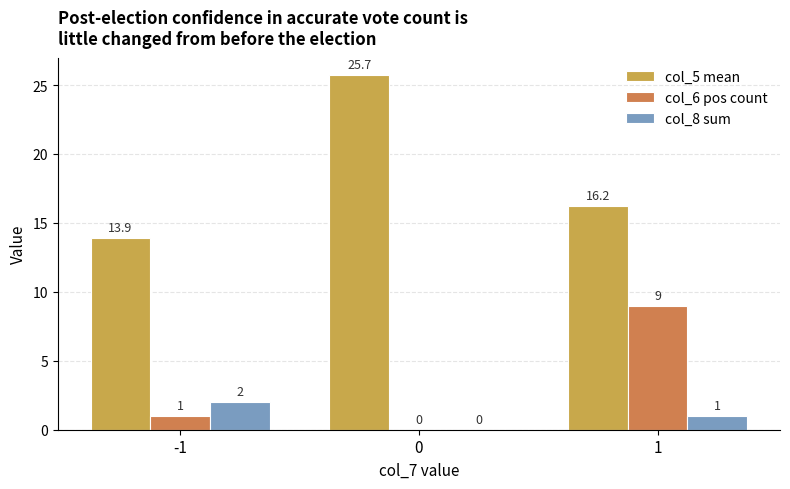

What is the spread (max minus min) of values at 1?

15.2